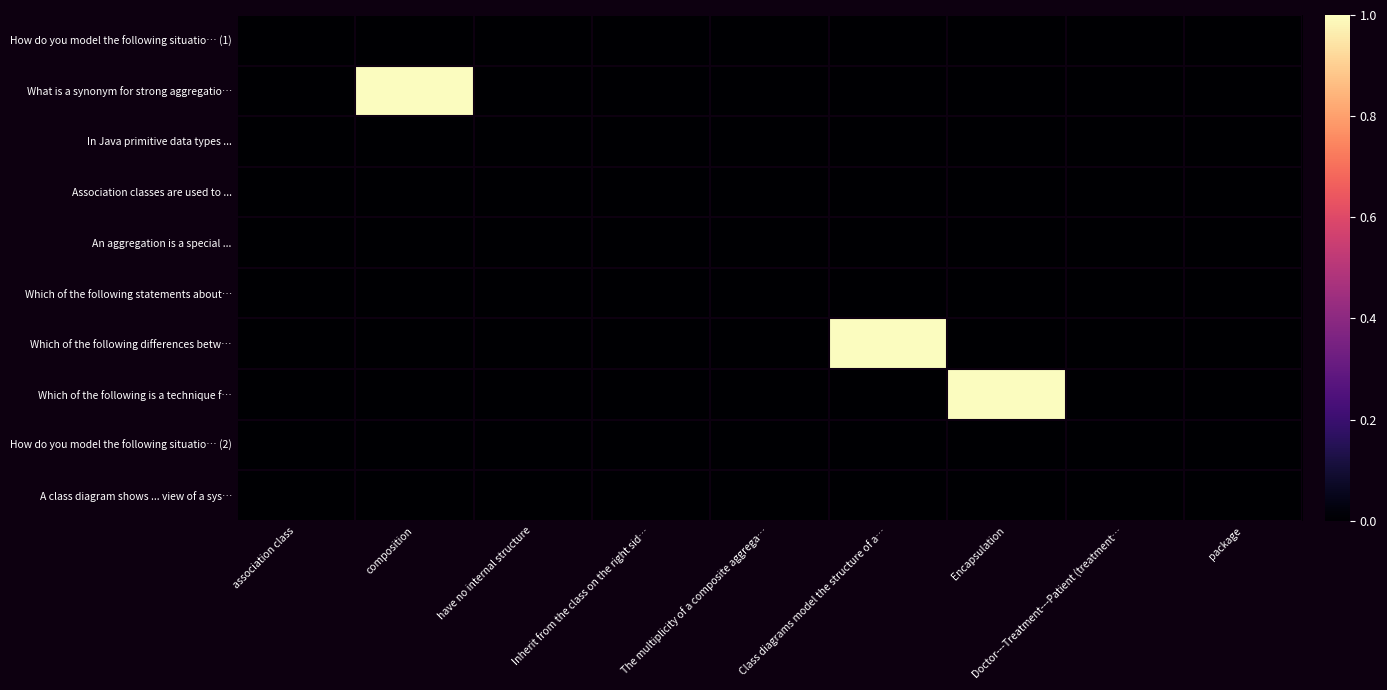

Reading left to right, transcribe all the data shown in this chart.

How do you model the following situatio… (1): association class=0	composition=0	have no internal structure=0	Inherit from the class on the right sid…=0	The multiplicity of a composite aggrega…=0	Class diagrams model the structure of a…=0	Encapsulation=0	Doctor---Treatment---Patient (treatment…=0	package=0
What is a synonym for strong aggregatio…: association class=0	composition=1	have no internal structure=0	Inherit from the class on the right sid…=0	The multiplicity of a composite aggrega…=0	Class diagrams model the structure of a…=0	Encapsulation=0	Doctor---Treatment---Patient (treatment…=0	package=0
In Java primitive data types ...: association class=0	composition=0	have no internal structure=0	Inherit from the class on the right sid…=0	The multiplicity of a composite aggrega…=0	Class diagrams model the structure of a…=0	Encapsulation=0	Doctor---Treatment---Patient (treatment…=0	package=0
Association classes are used to ...: association class=0	composition=0	have no internal structure=0	Inherit from the class on the right sid…=0	The multiplicity of a composite aggrega…=0	Class diagrams model the structure of a…=0	Encapsulation=0	Doctor---Treatment---Patient (treatment…=0	package=0
An aggregation is a special ...: association class=0	composition=0	have no internal structure=0	Inherit from the class on the right sid…=0	The multiplicity of a composite aggrega…=0	Class diagrams model the structure of a…=0	Encapsulation=0	Doctor---Treatment---Patient (treatment…=0	package=0
Which of the following statements about…: association class=0	composition=0	have no internal structure=0	Inherit from the class on the right sid…=0	The multiplicity of a composite aggrega…=0	Class diagrams model the structure of a…=0	Encapsulation=0	Doctor---Treatment---Patient (treatment…=0	package=0
Which of the following differences betw…: association class=0	composition=0	have no internal structure=0	Inherit from the class on the right sid…=0	The multiplicity of a composite aggrega…=0	Class diagrams model the structure of a…=1	Encapsulation=0	Doctor---Treatment---Patient (treatment…=0	package=0
Which of the following is a technique f…: association class=0	composition=0	have no internal structure=0	Inherit from the class on the right sid…=0	The multiplicity of a composite aggrega…=0	Class diagrams model the structure of a…=0	Encapsulation=1	Doctor---Treatment---Patient (treatment…=0	package=0
How do you model the following situatio… (2): association class=0	composition=0	have no internal structure=0	Inherit from the class on the right sid…=0	The multiplicity of a composite aggrega…=0	Class diagrams model the structure of a…=0	Encapsulation=0	Doctor---Treatment---Patient (treatment…=0	package=0
A class diagram shows ... view of a sys…: association class=0	composition=0	have no internal structure=0	Inherit from the class on the right sid…=0	The multiplicity of a composite aggrega…=0	Class diagrams model the structure of a…=0	Encapsulation=0	Doctor---Treatment---Patient (treatment…=0	package=0